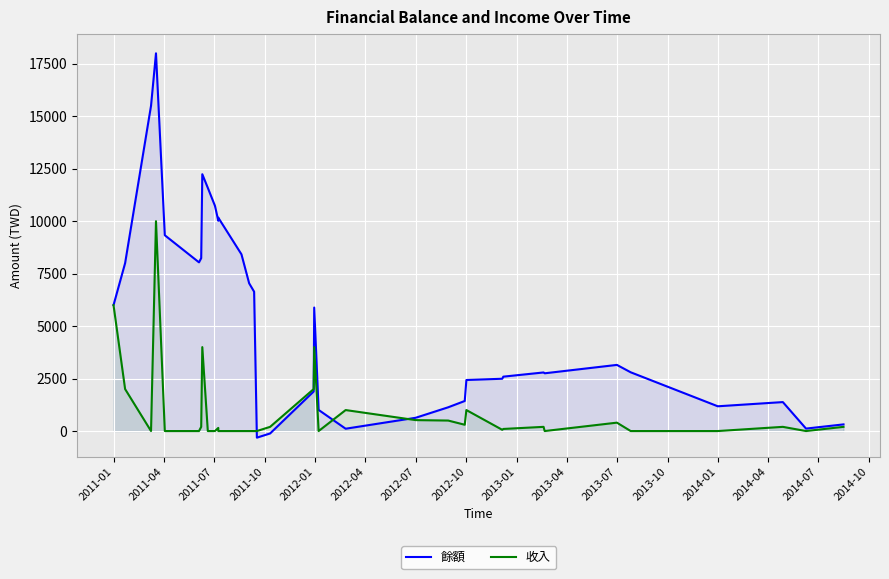

How many lines are shown in the chart?

2